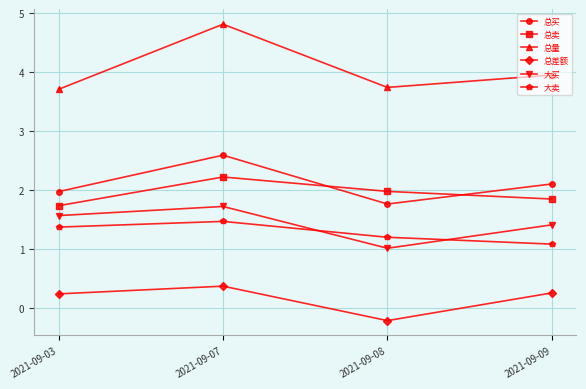

What is the difference between the highest and lowest values at 2021-09-08?

4.0